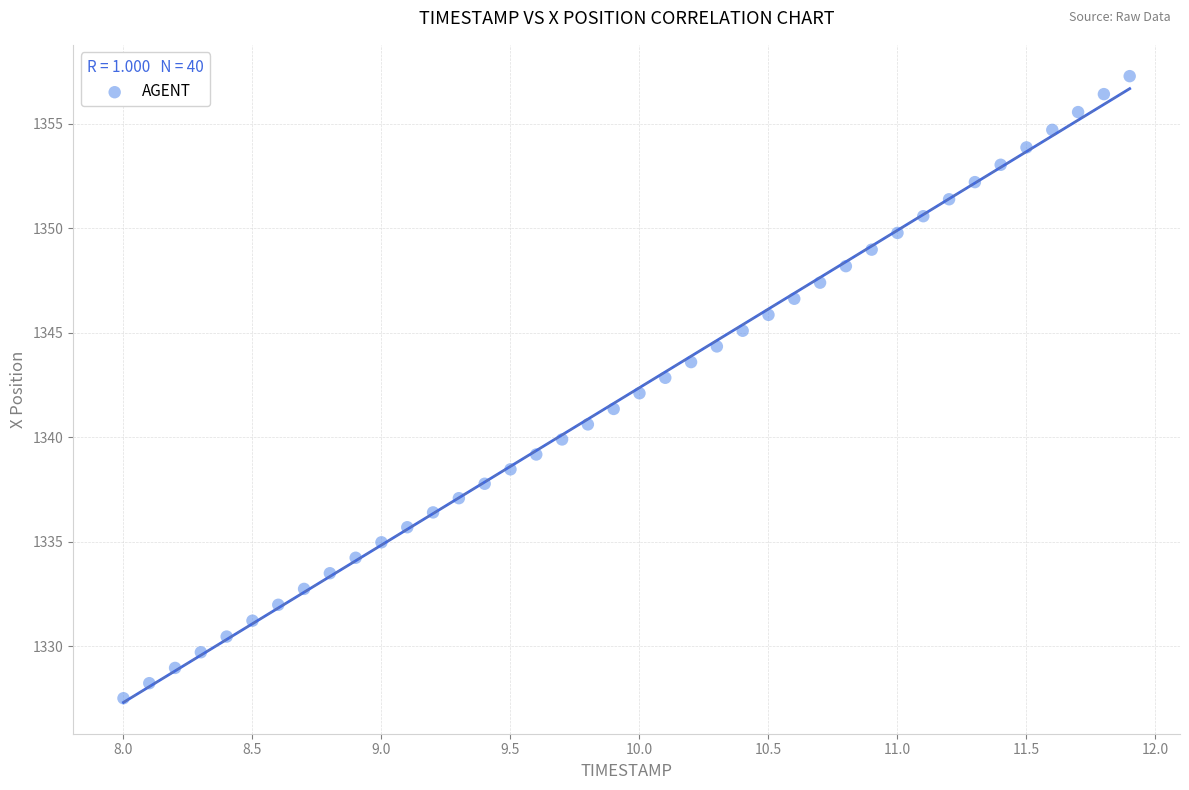

What is the range of X values (max minus min)?

3.9